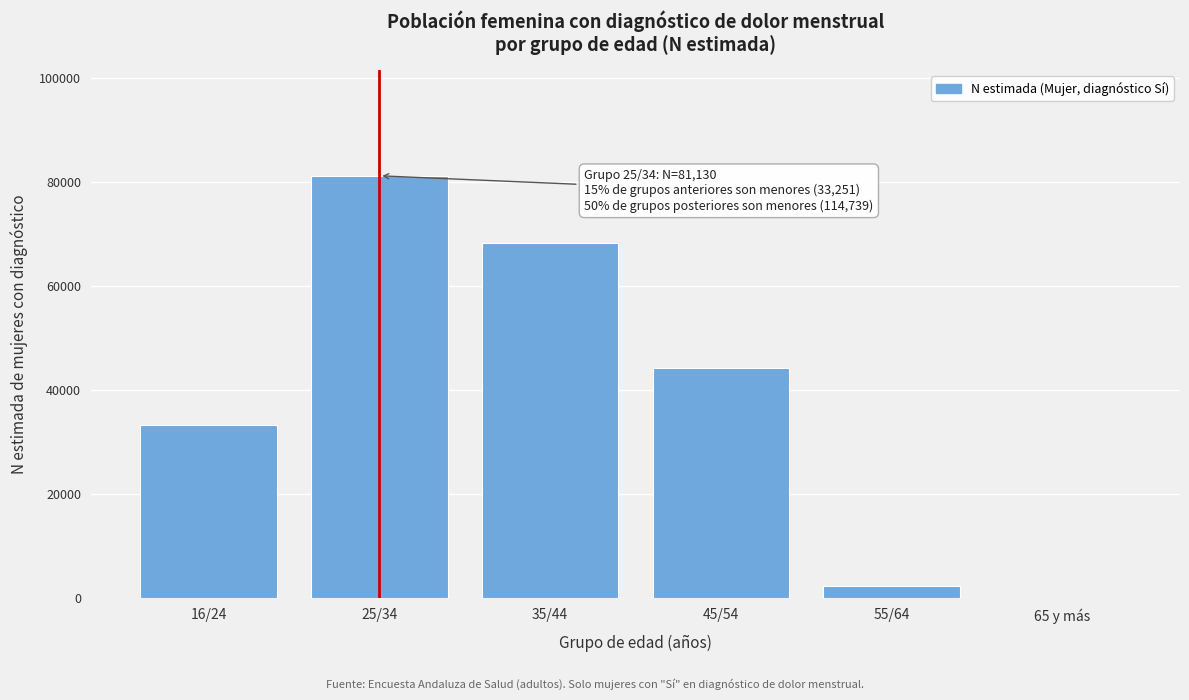

Reading left to right, transcribe all the data shown in this chart.

16/24=33251	25/34=81130	35/44=68152	45/54=44188	55/64=2399	65 y más=0